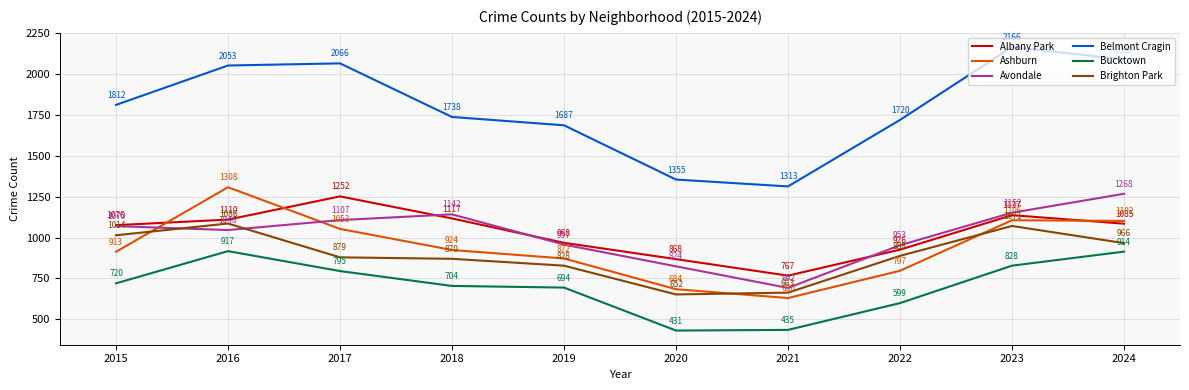

List the series in order of their peak value, highest first.

Belmont Cragin, Ashburn, Avondale, Albany Park, Brighton Park, Bucktown